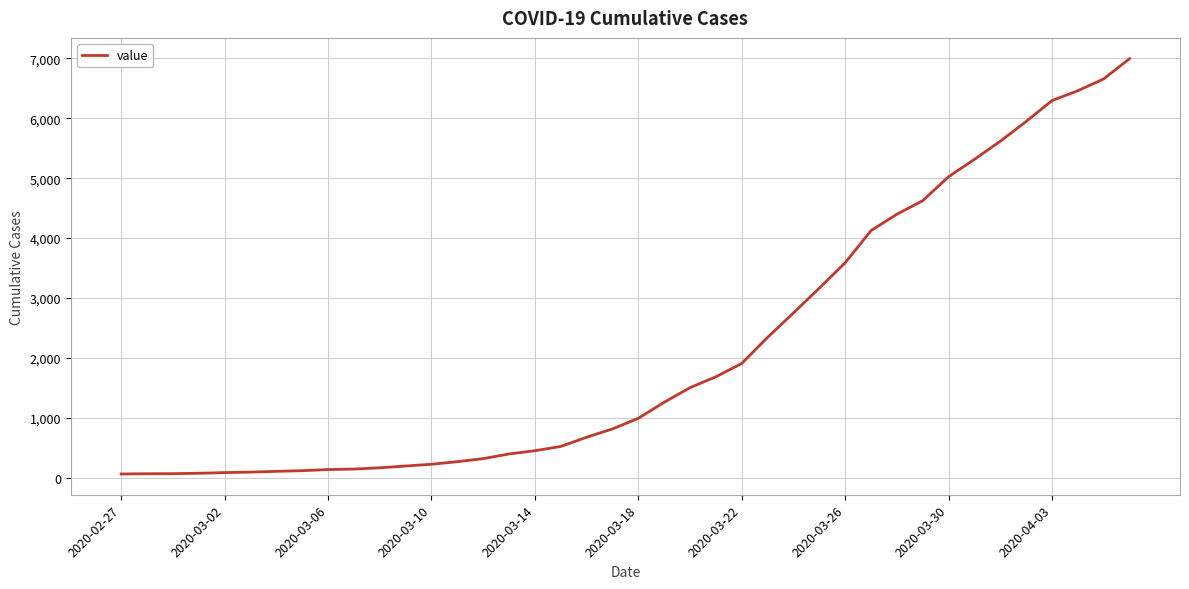

What is the maximum value shown in the chart?

6995